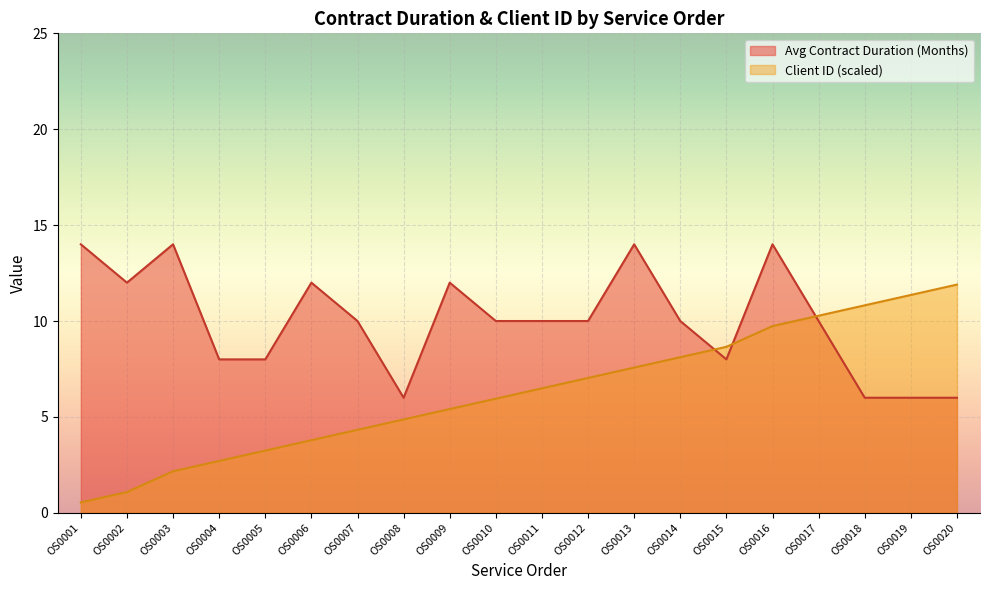

Is the value of Avg Contract Duration (Months) at OS0013 greater than the value of Avg Client ID (normalized) at OS0017?

Yes